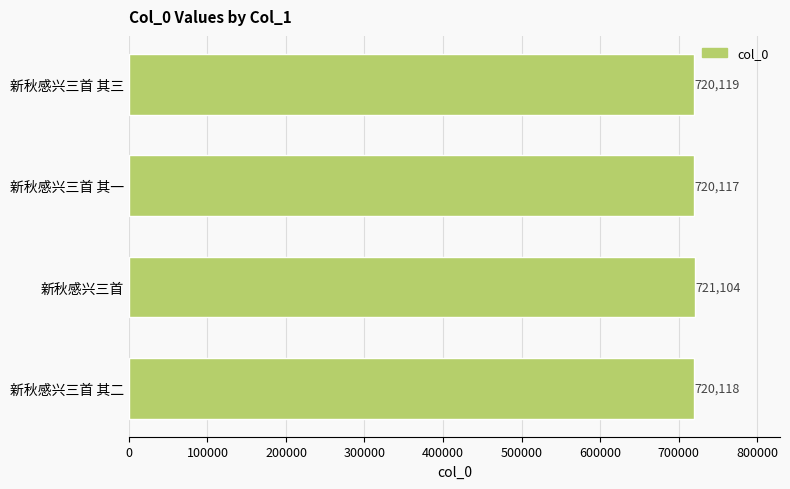

Which has a higher value, 新秋感兴三首 其一 or 新秋感兴三首?

新秋感兴三首